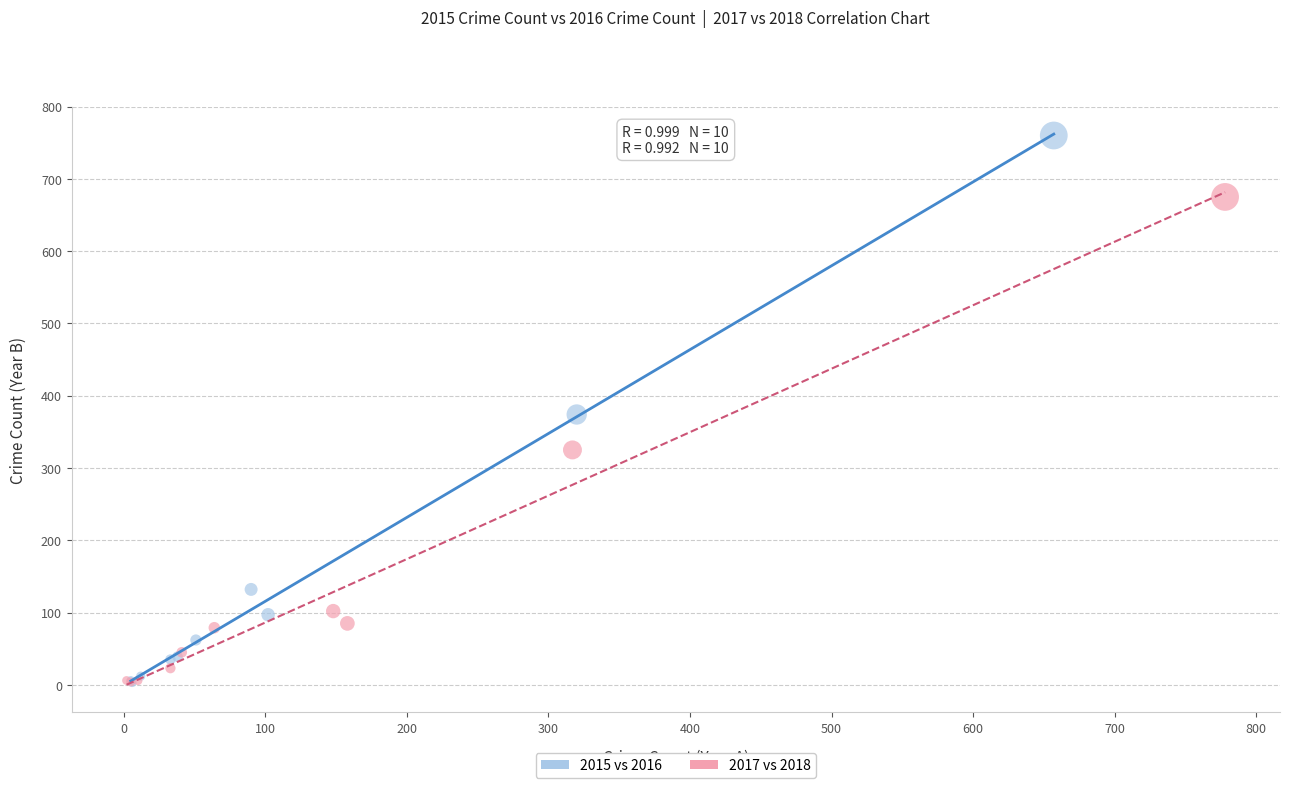

What are all the series names shown in the legend?

2015 vs 2016, 2017 vs 2018